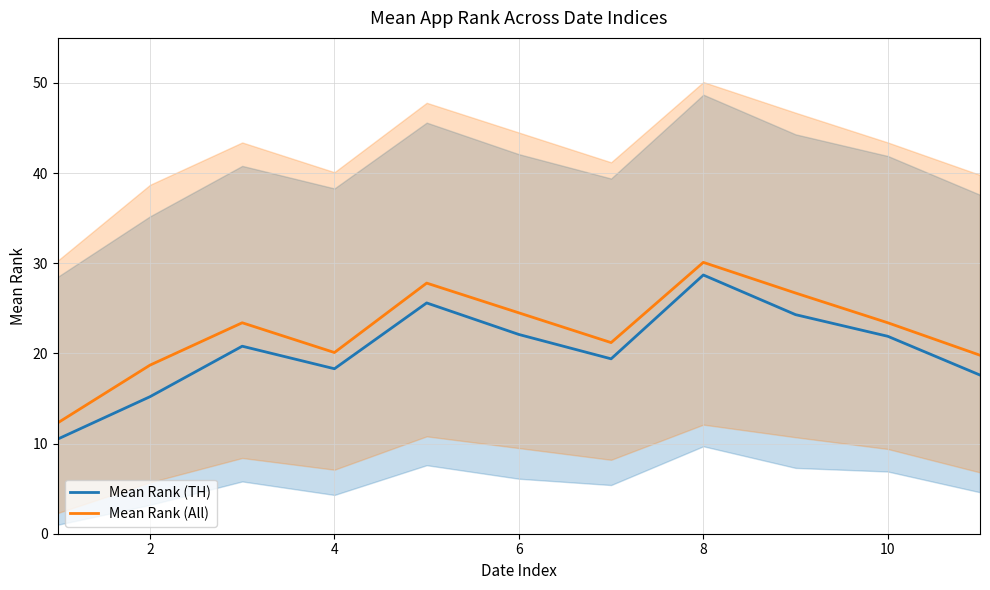

True or false: Mean Rank (TH) and Mean Rank (All) cross at least once.

False